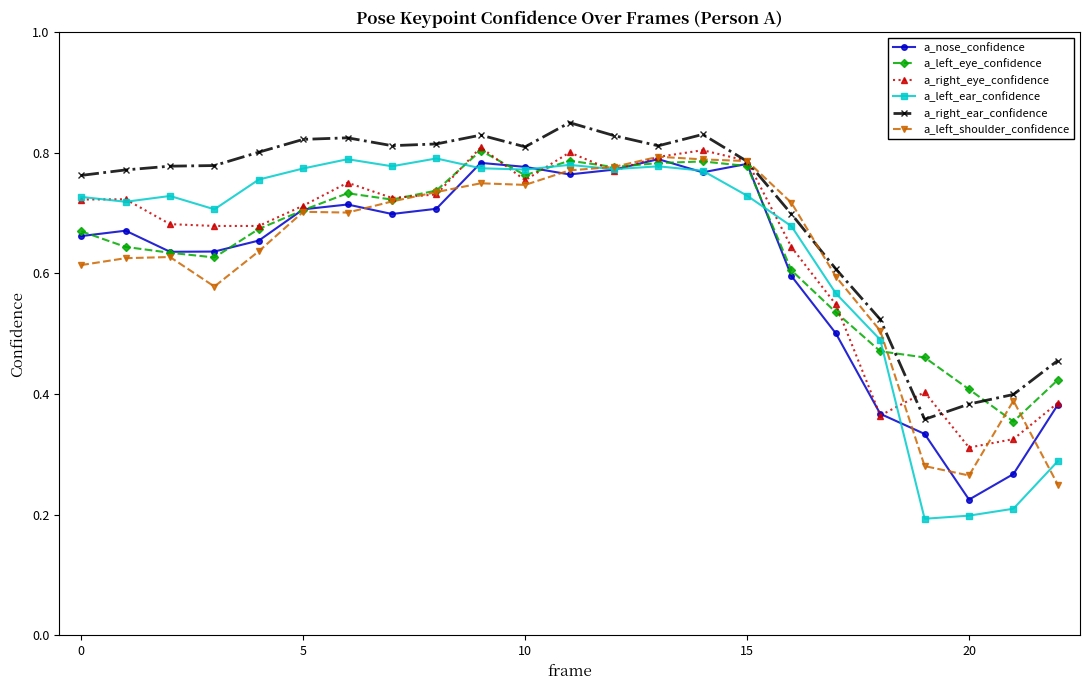

At how many categories does at least one series exceed 0?

23